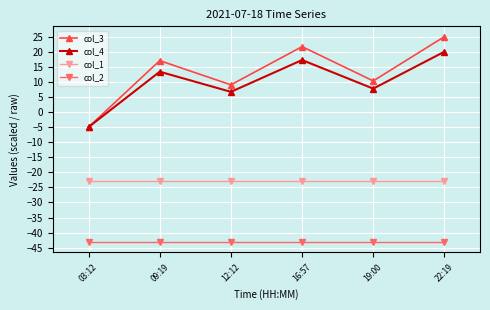

The col_4 series shows 13.4 at 09:19. True or false?

True